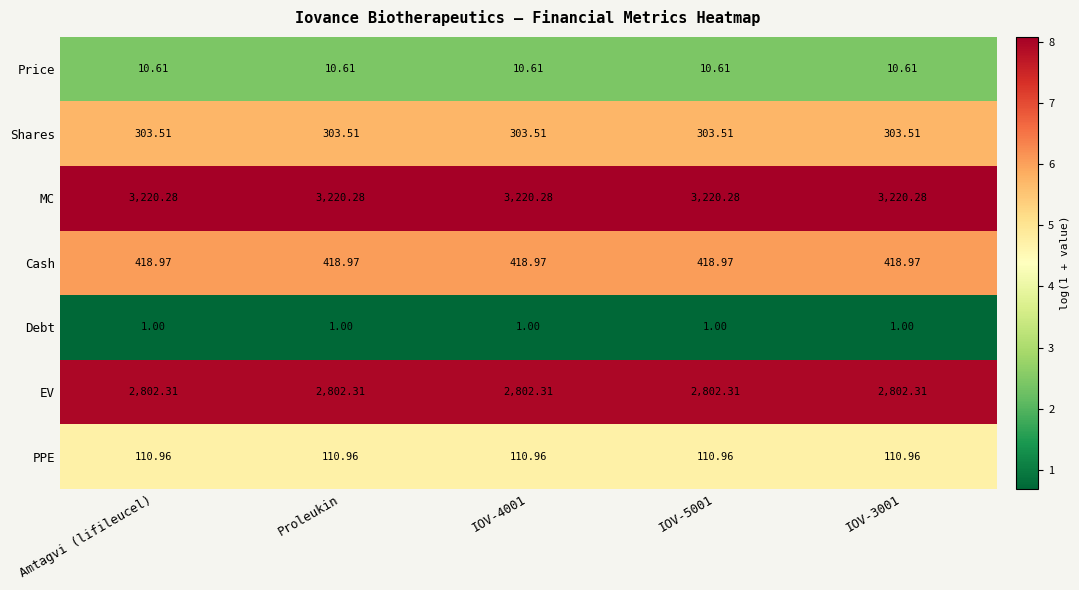

Rank the series by their maximum value, from lowest to highest.

Debt, Price, PPE, Shares, Cash, EV, MC